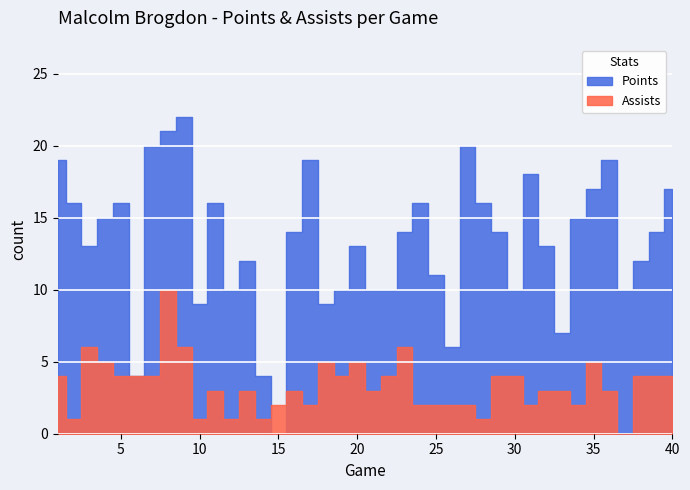

At which category is the sum across all series the highest?

8